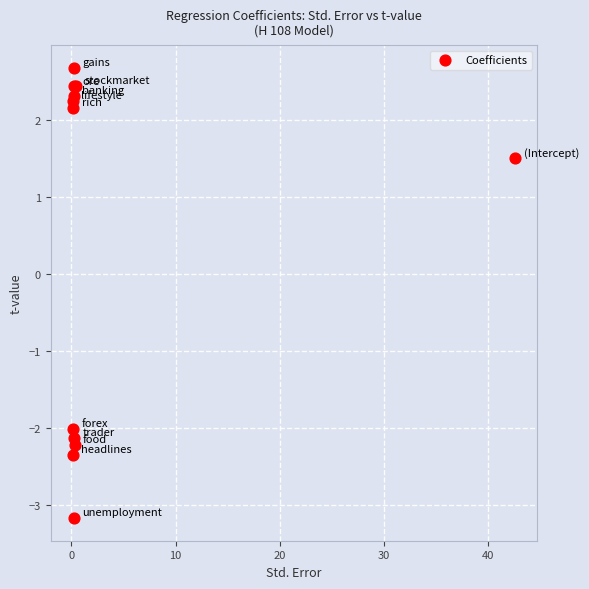

What Y value in the scatter plot is closest to 0?

1.5